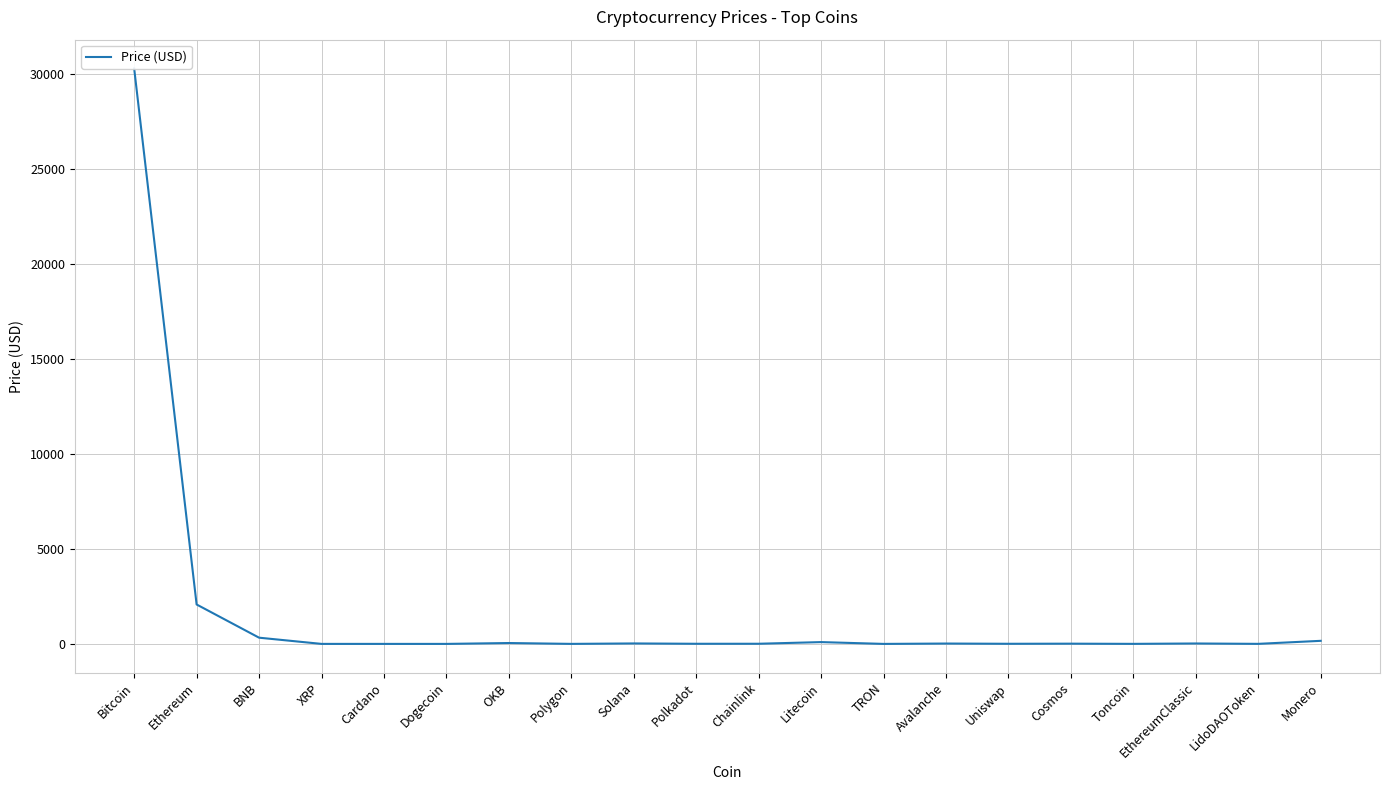

What is the ratio of the value at Bitcoin to the value at LidoDAOToken?

11899.0